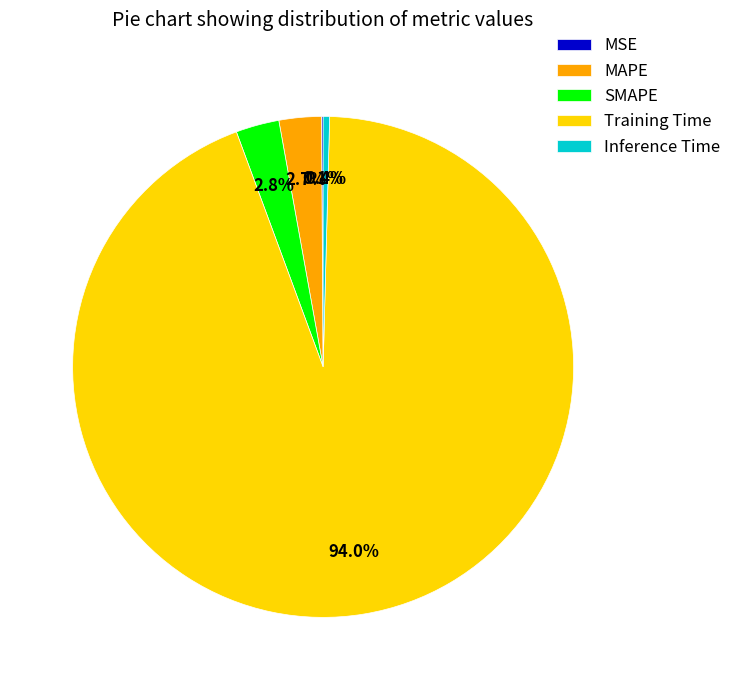

Does any single category account for the majority?

Yes